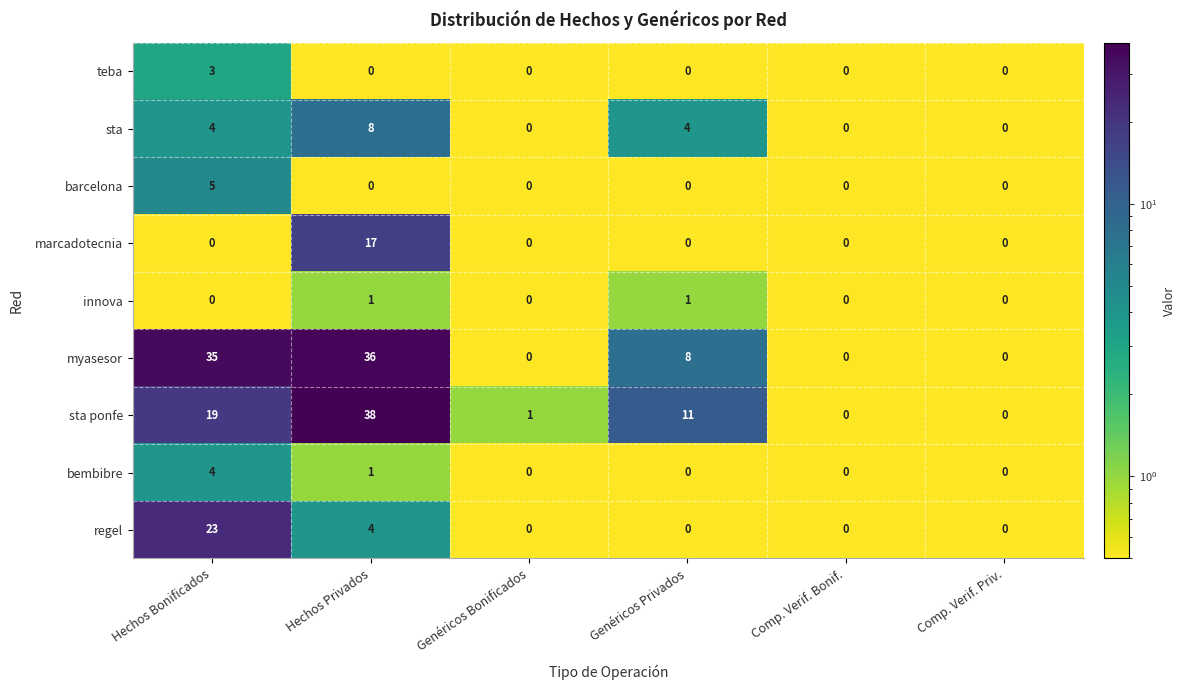

What is the difference between the highest and lowest values at Genéricos Bonificados?

1